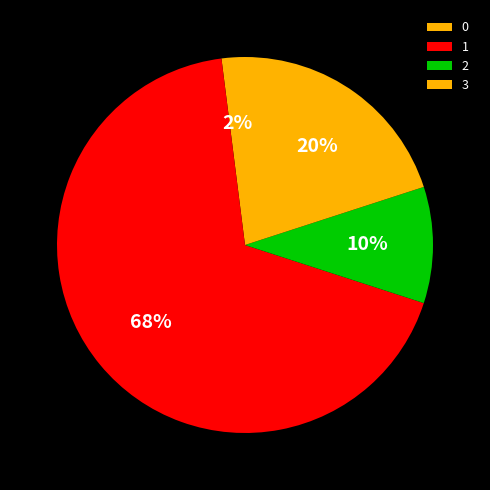

How many slices are in this pie chart?

4